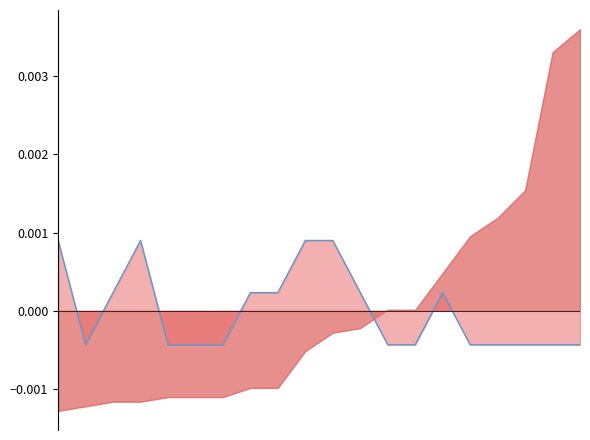

How many interior local peaks (higher than both neighbors) does the data have?

2